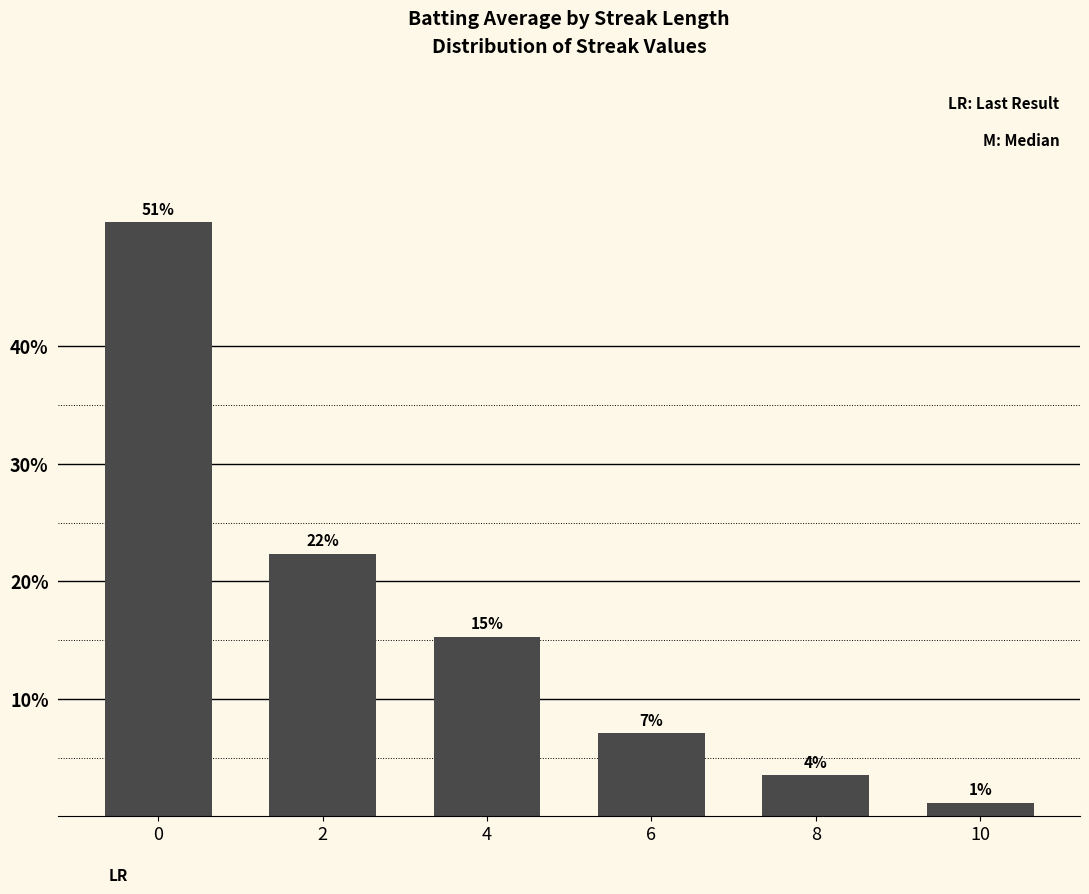

Reading left to right, extract all data points from this chart.

0=50.6	2=22.4	4=15.3	6=7.1	8=3.5	10=1.2